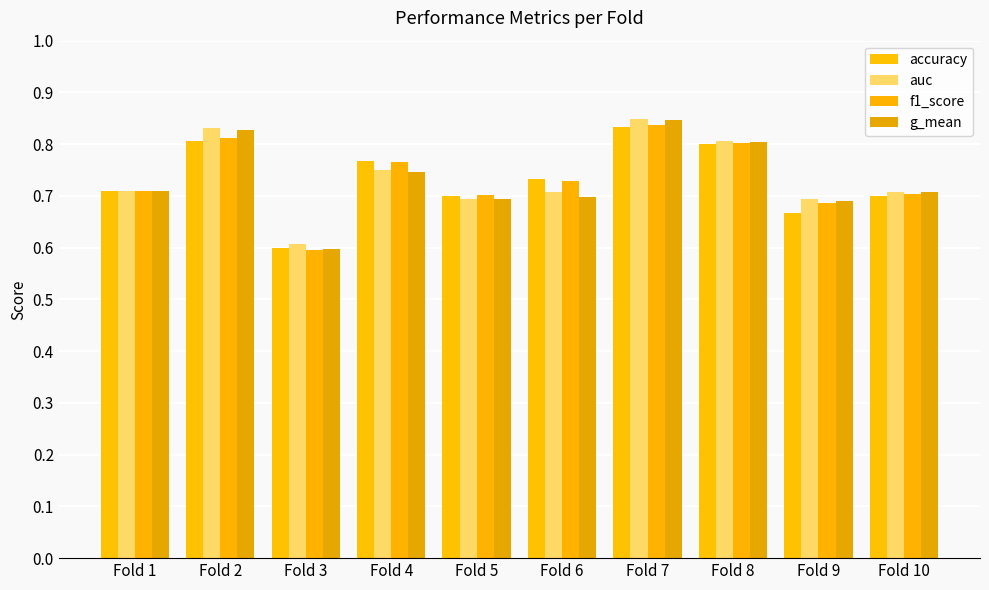

Where is auc nearest to the value 0?

Fold 3